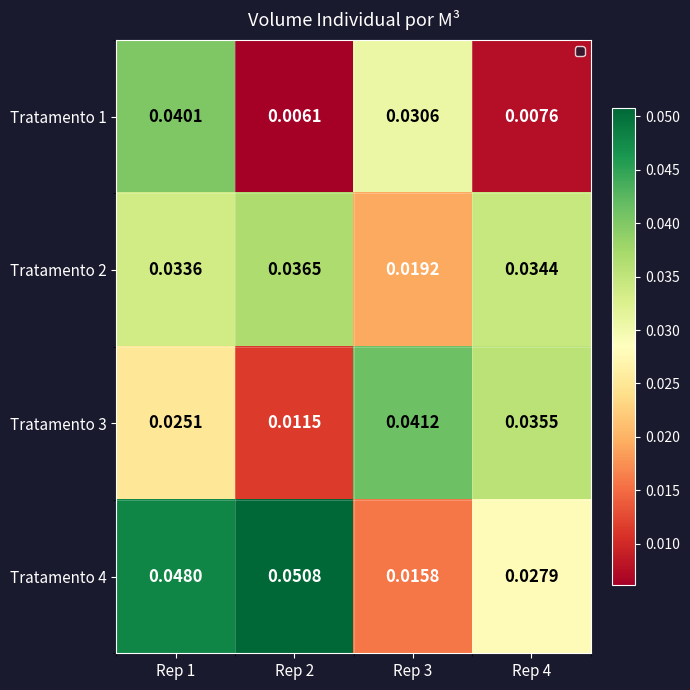

Rank the series by their maximum value, from lowest to highest.

Tratamento 2, Tratamento 1, Tratamento 3, Tratamento 4